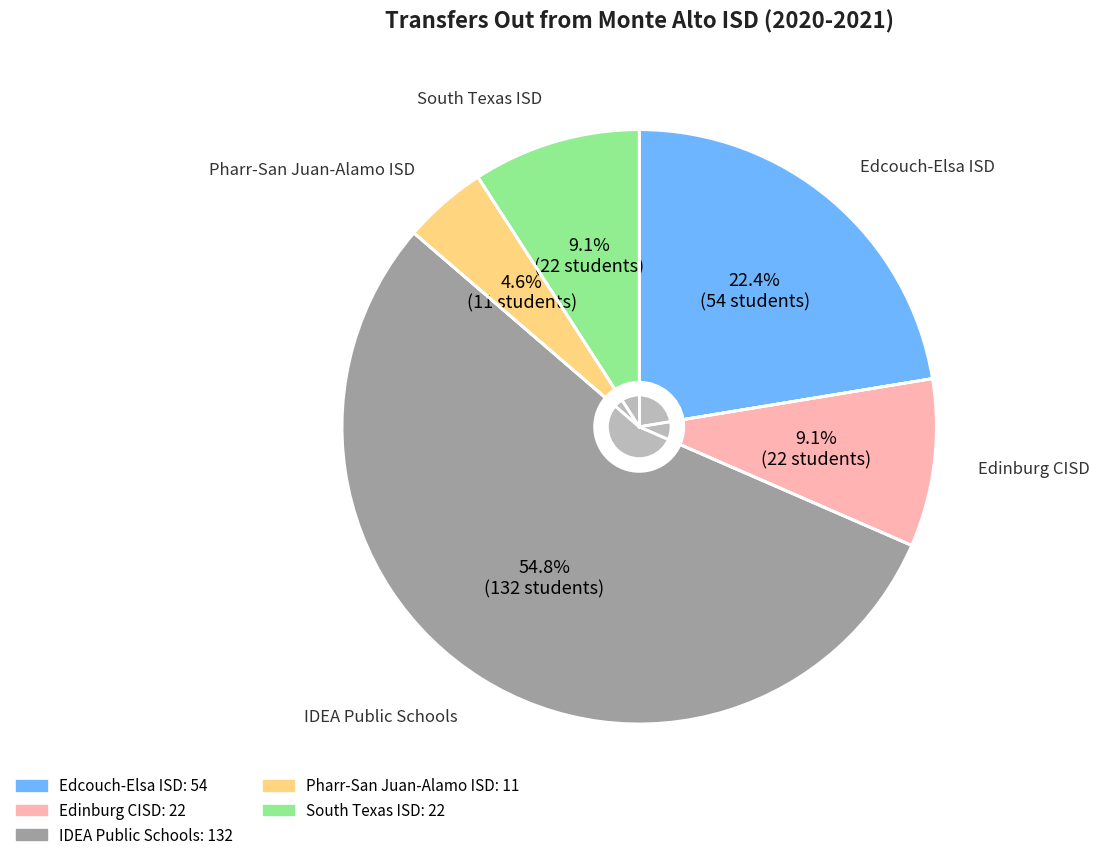

How many segments does this pie chart have?

5